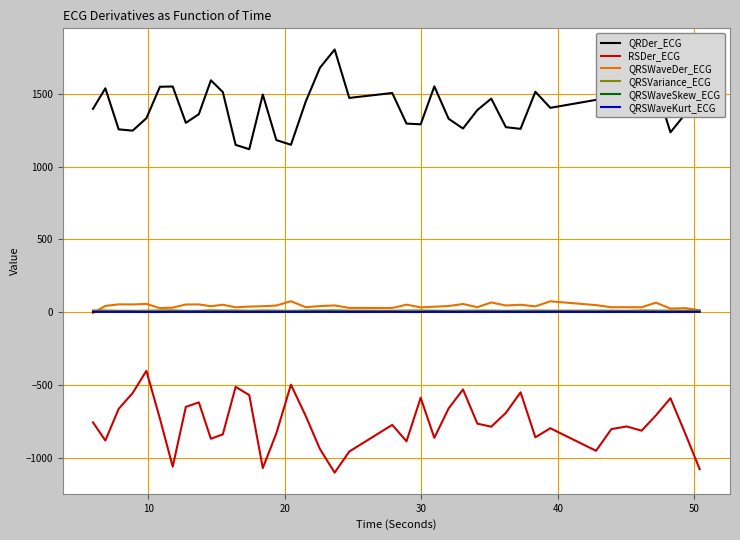

What is the highest value of the QRSWaveDer_ECG series?

75.1